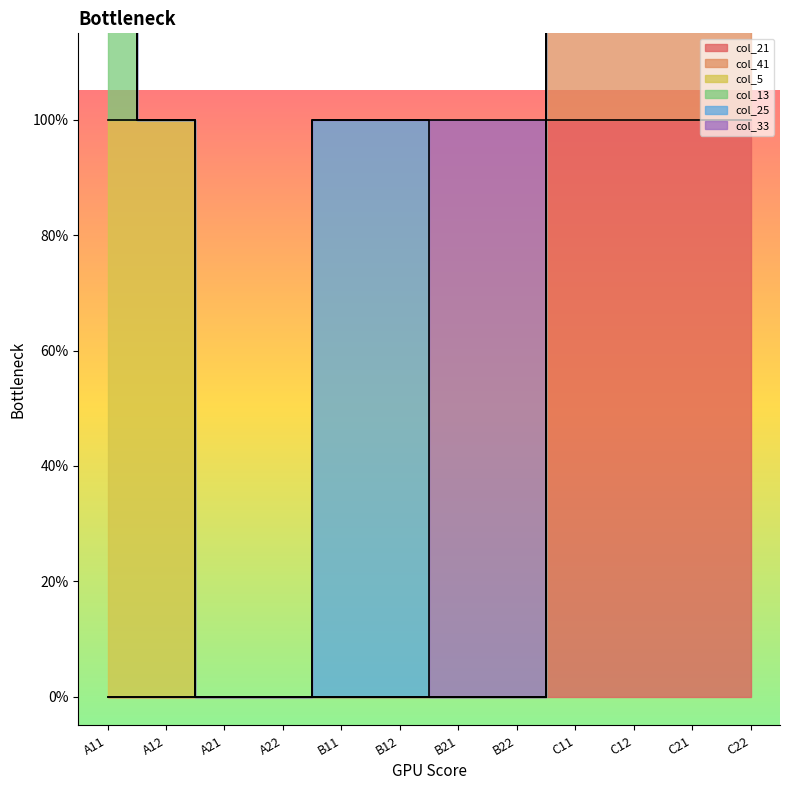

List the series in order of their peak value, lowest first.

col_21, col_41, col_5, col_13, col_25, col_33